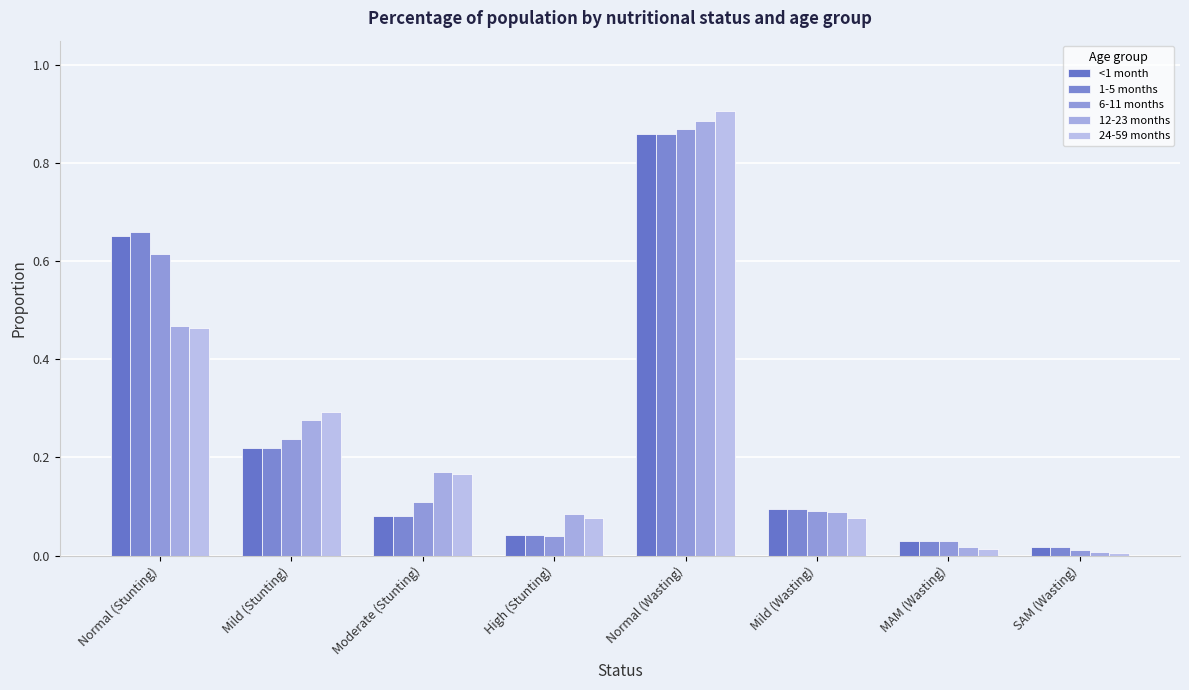

At which label is 6-11 months closest to 0?

SAM (Wasting)